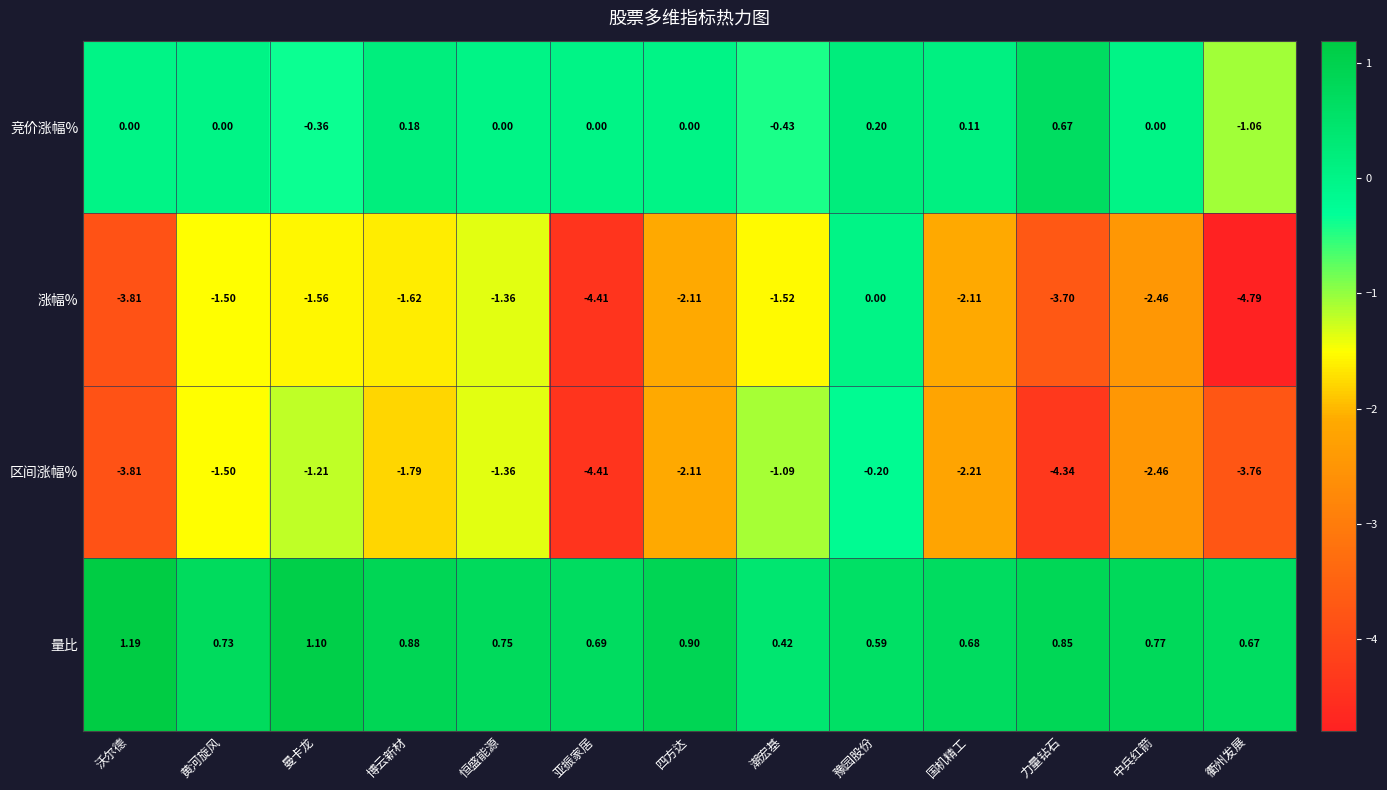

Where does the 涨幅% series first go above -2?

黄河旋风